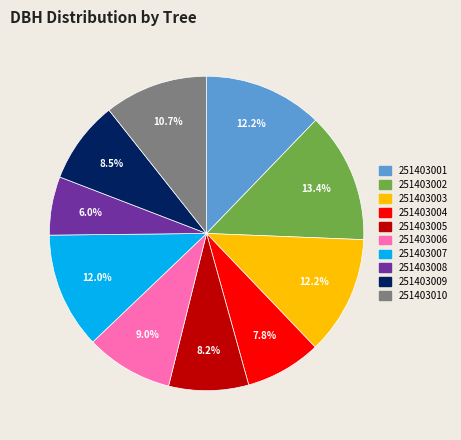

True or false: 251403008 accounts for 6% of the total.

True